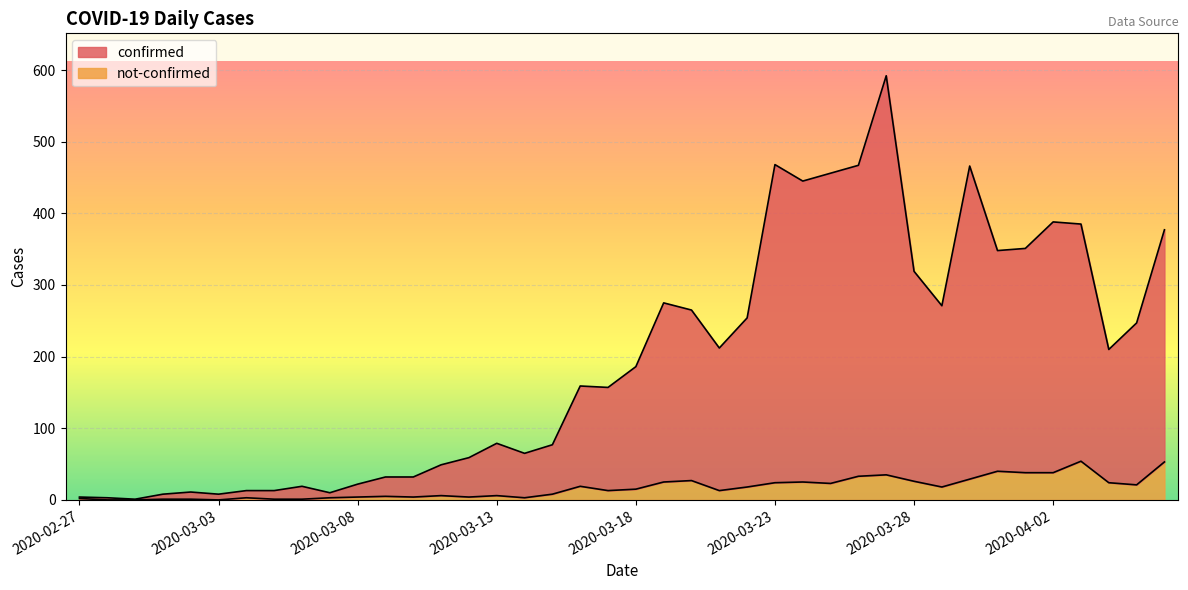

At which label does confirmed reach its peak?

2020-03-27